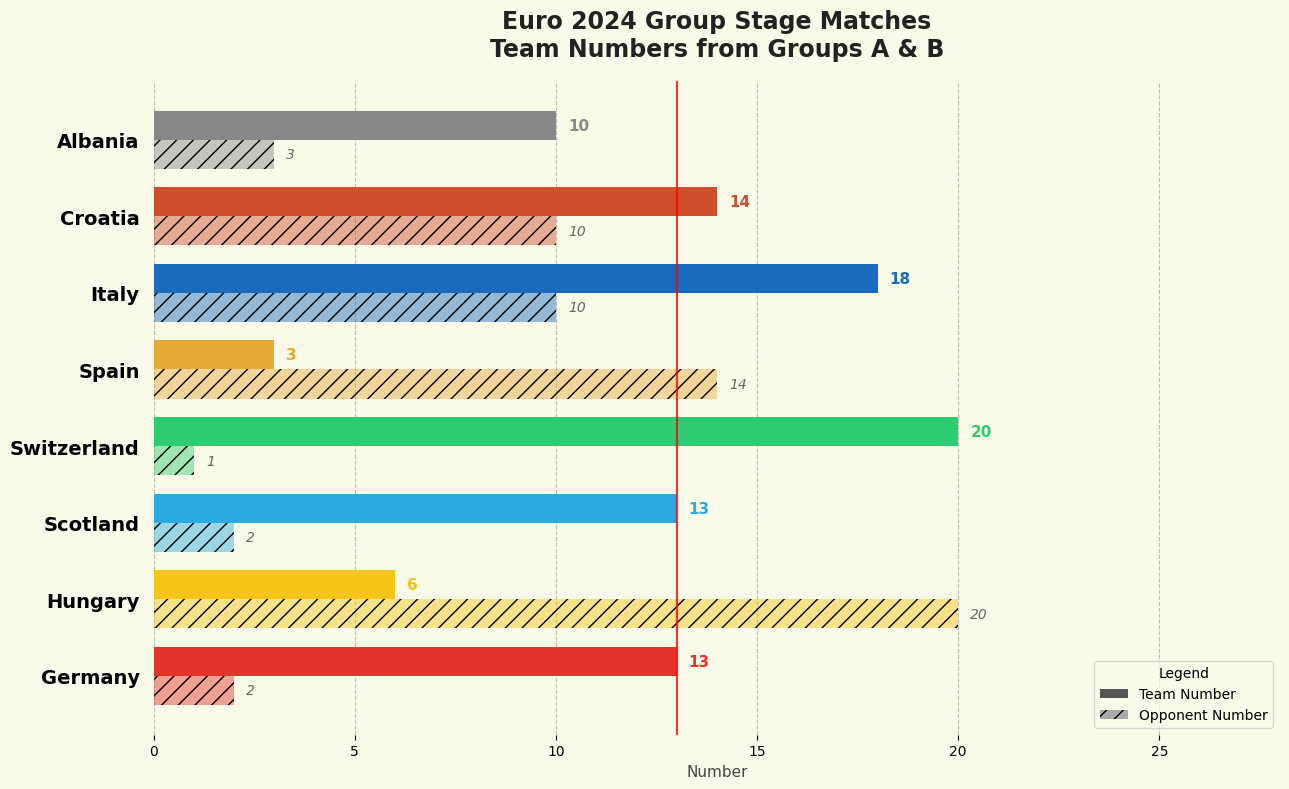

Which series has the largest total across all categories?

Team Number